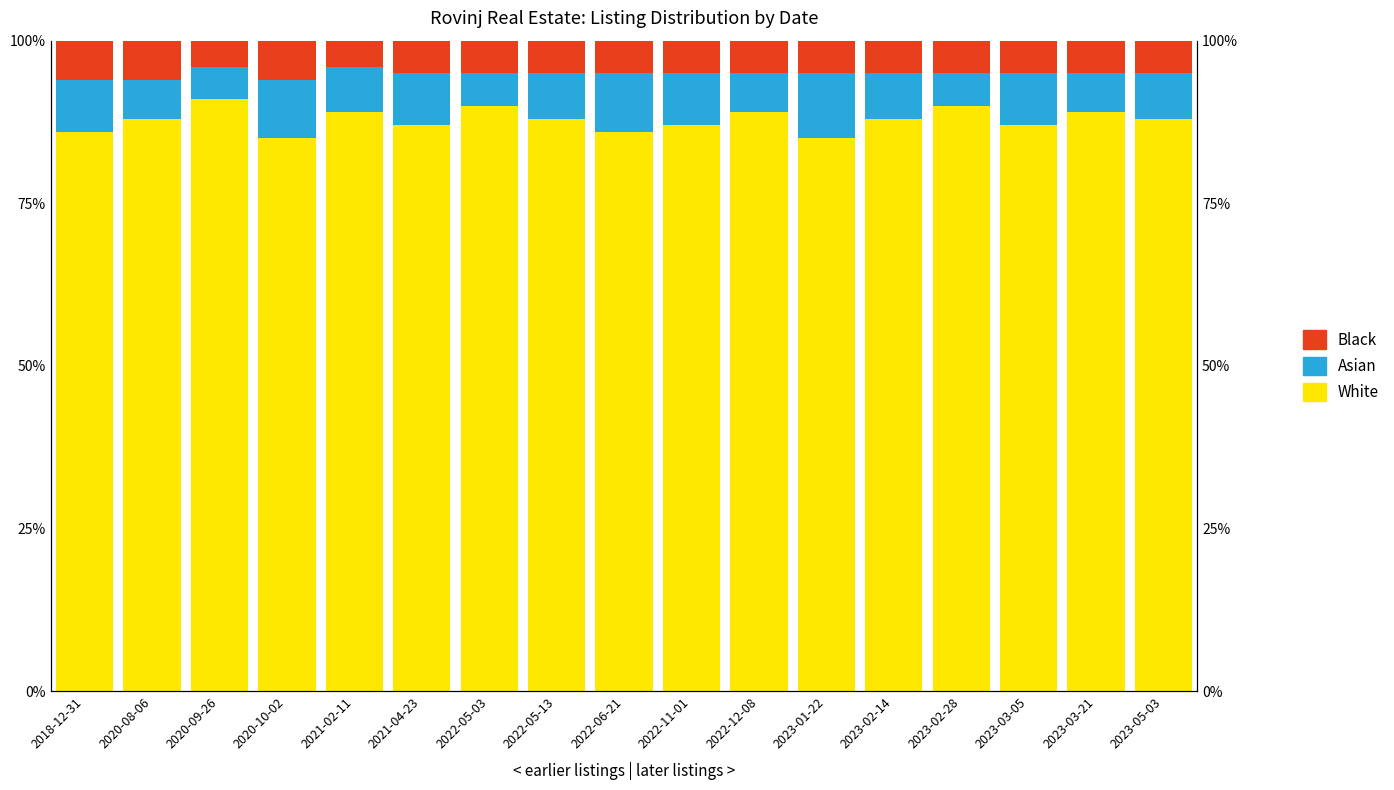

How many data points in Black are above 5?

3